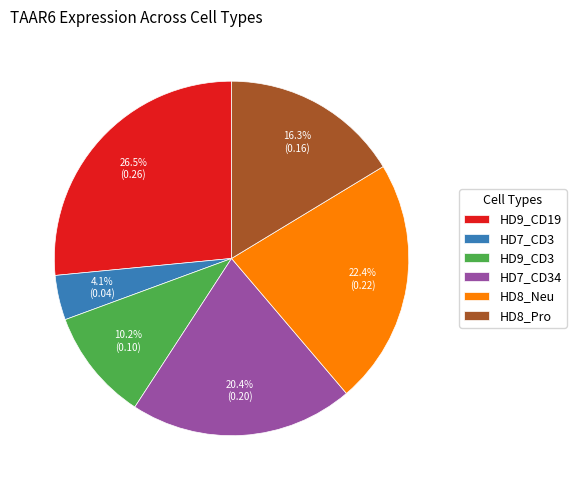

True or false: HD7_CD3 accounts for 15% of the total.

False